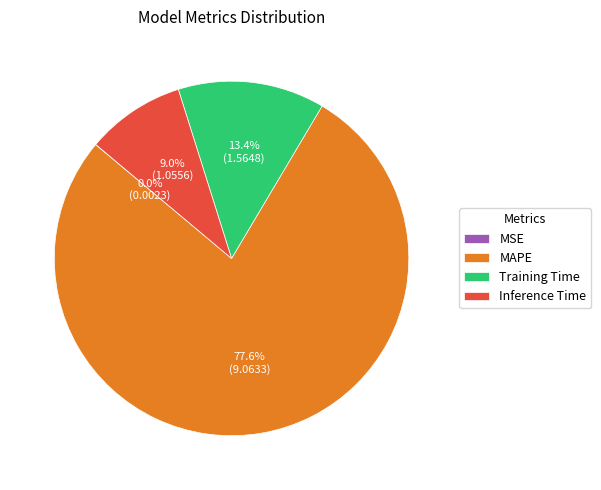

Which has a higher value, Inference Time or MAPE?

MAPE